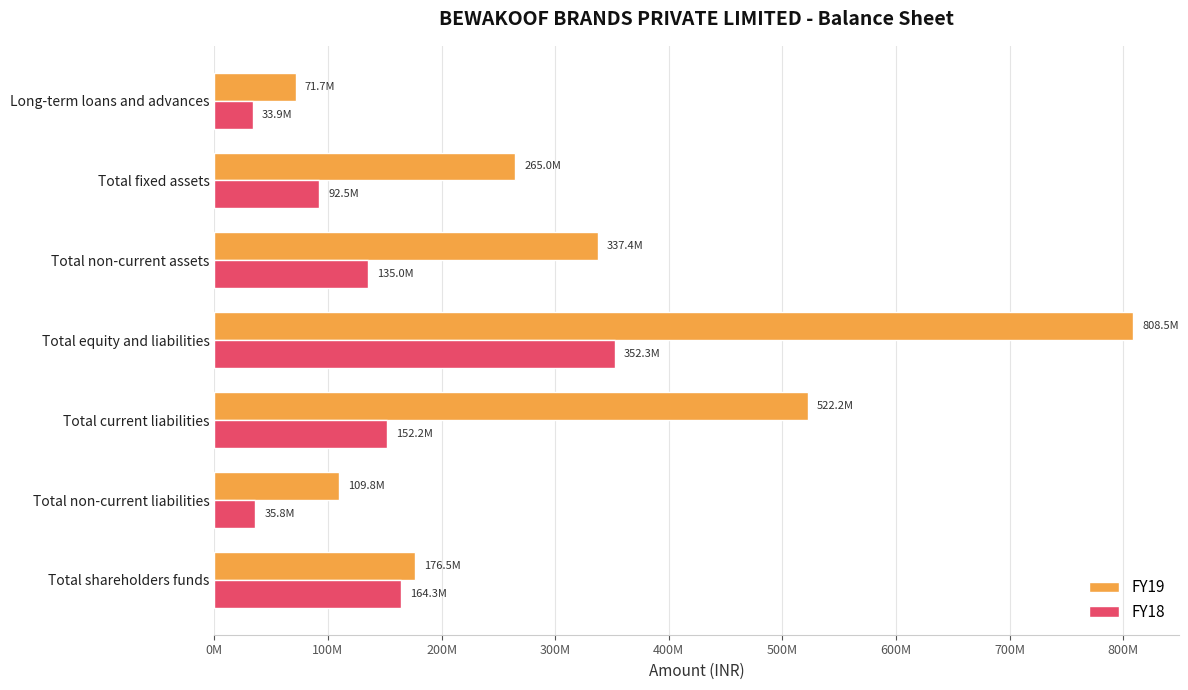

List the series in order of their overall mean, highest first.

FY19, FY18